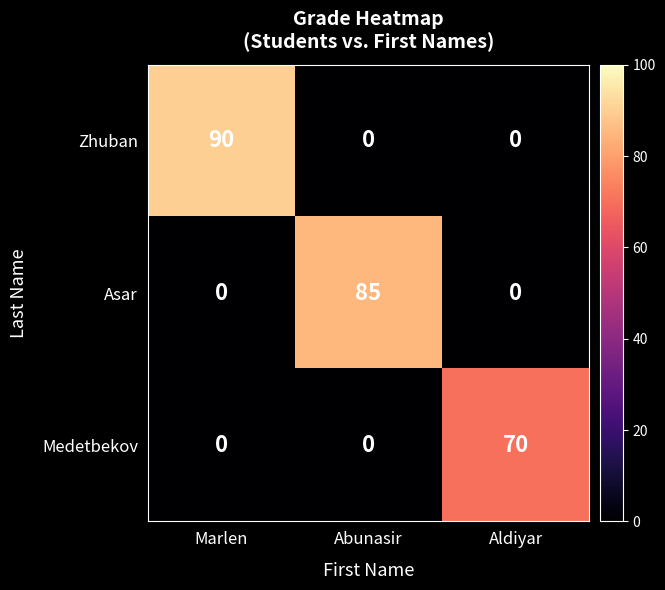

What is the average value of the Medetbekov series?

23